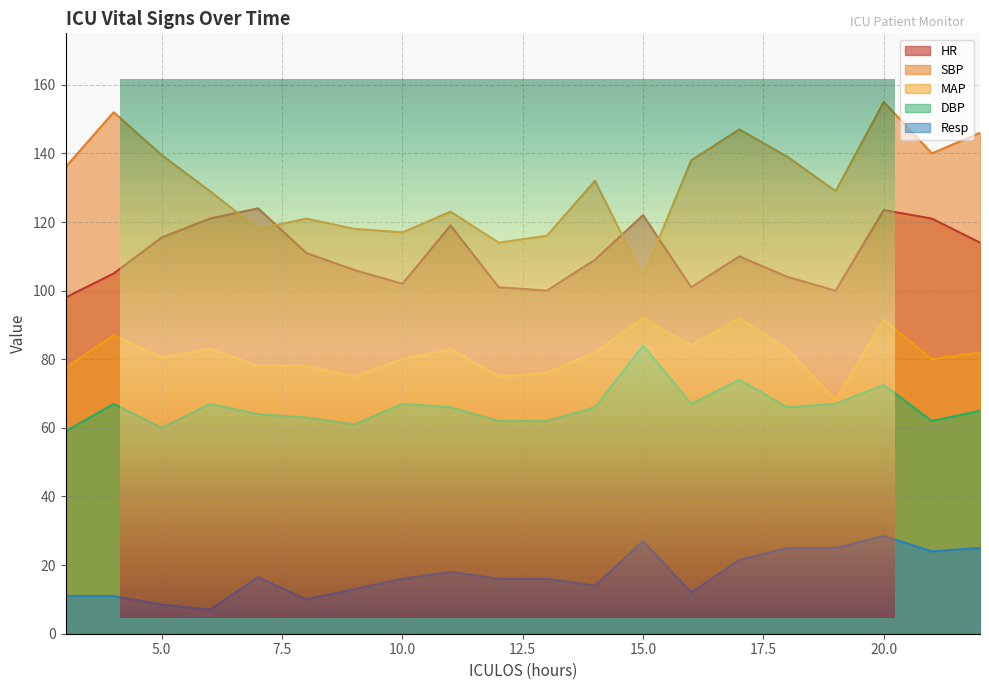

True or false: DBP has more than 2 points higher than both neighbors.

True